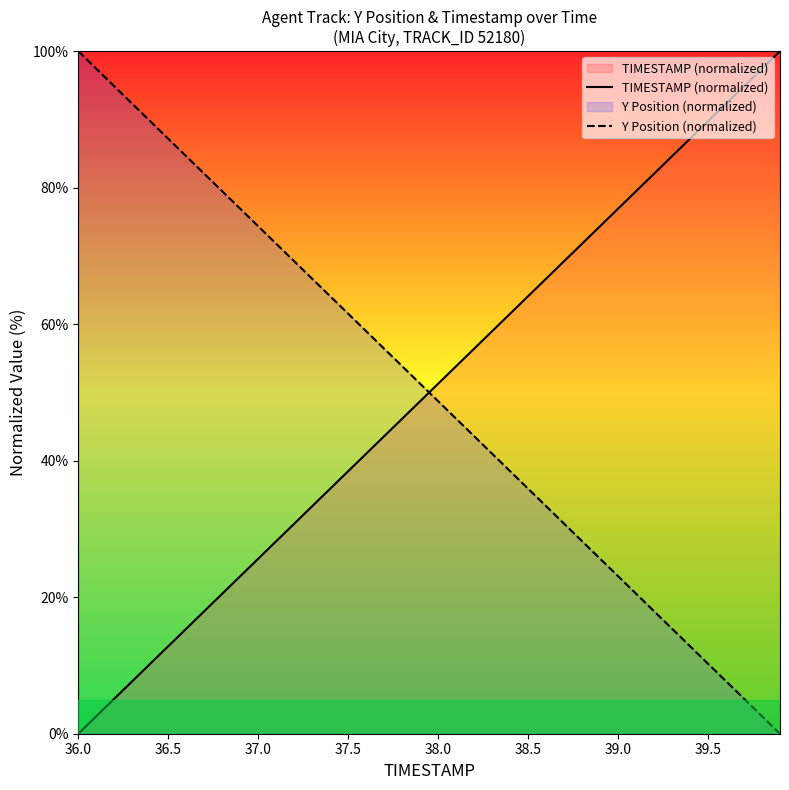

Which series ends up on top after the final intersection of Y Position (normalized) and TIMESTAMP (normalized)?

TIMESTAMP (normalized)